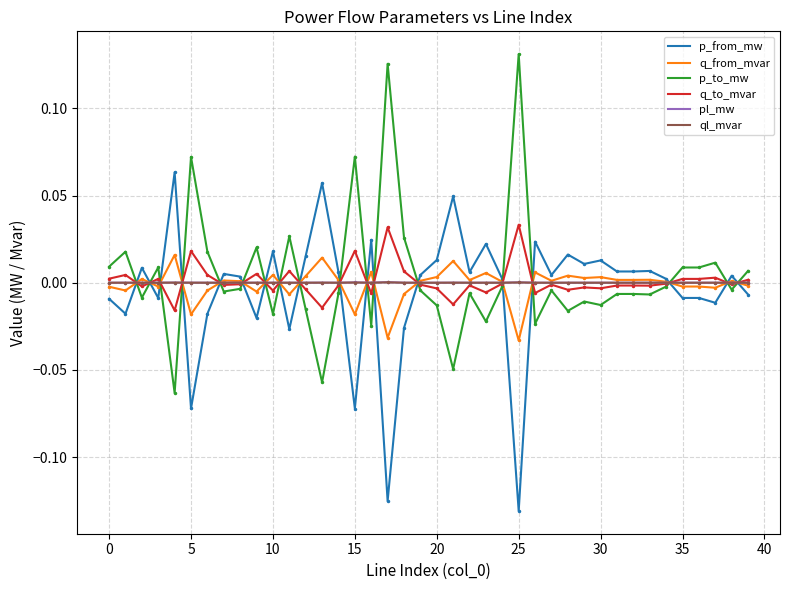

How many lines are shown in the chart?

6